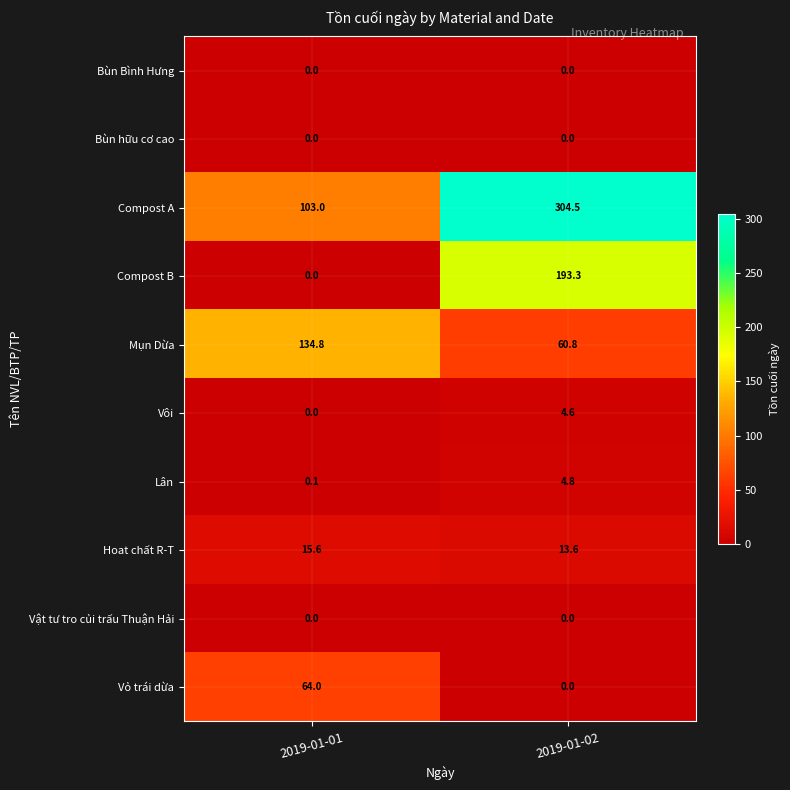

What is the minimum value for Mụn Dừa?

60.8